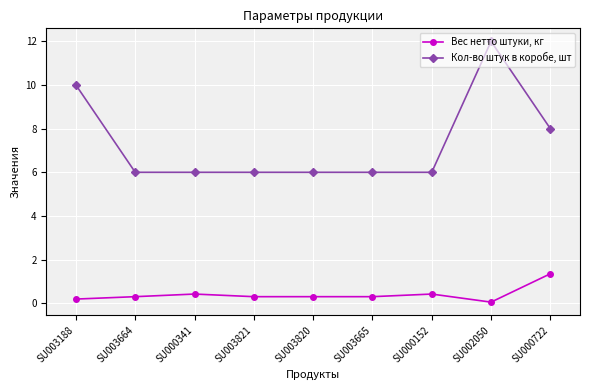

How many lines are shown in the chart?

2